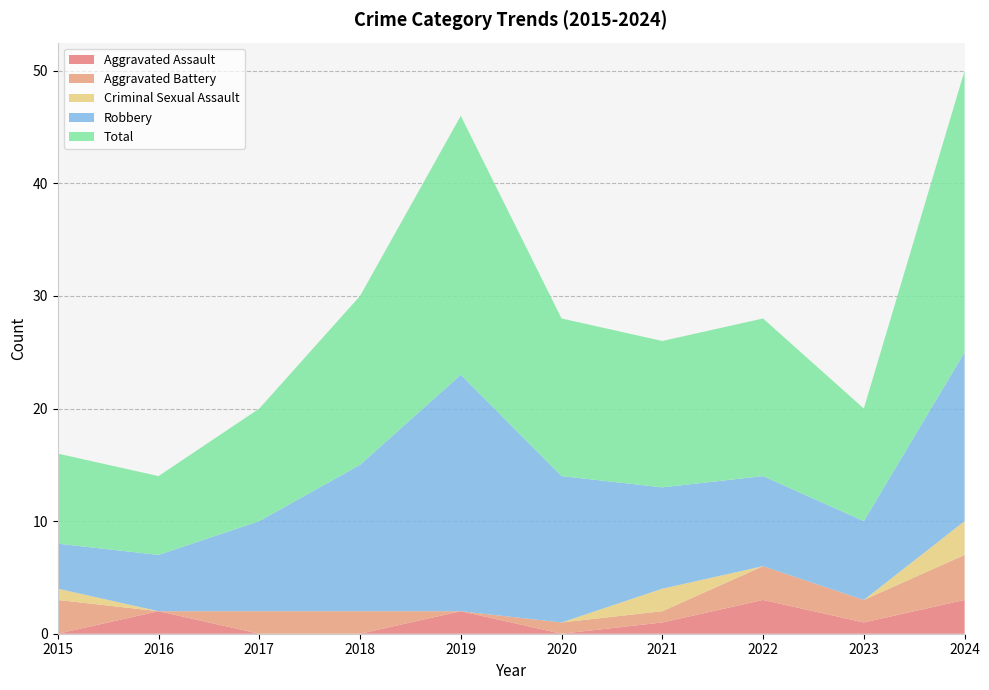

Reading right to left, list all the values displayed in this chart.

Aggravated Assault: 2024=3	2023=1	2022=3	2021=1	2020=0	2019=2	2018=0	2017=0	2016=2	2015=0
Aggravated Battery: 2024=4	2023=2	2022=3	2021=1	2020=1	2019=0	2018=2	2017=2	2016=0	2015=3
Criminal Sexual Assault: 2024=3	2023=0	2022=0	2021=2	2020=0	2019=0	2018=0	2017=0	2016=0	2015=1
Robbery: 2024=15	2023=7	2022=8	2021=9	2020=13	2019=21	2018=13	2017=8	2016=5	2015=4
Total: 2024=25	2023=10	2022=14	2021=13	2020=14	2019=23	2018=15	2017=10	2016=7	2015=8